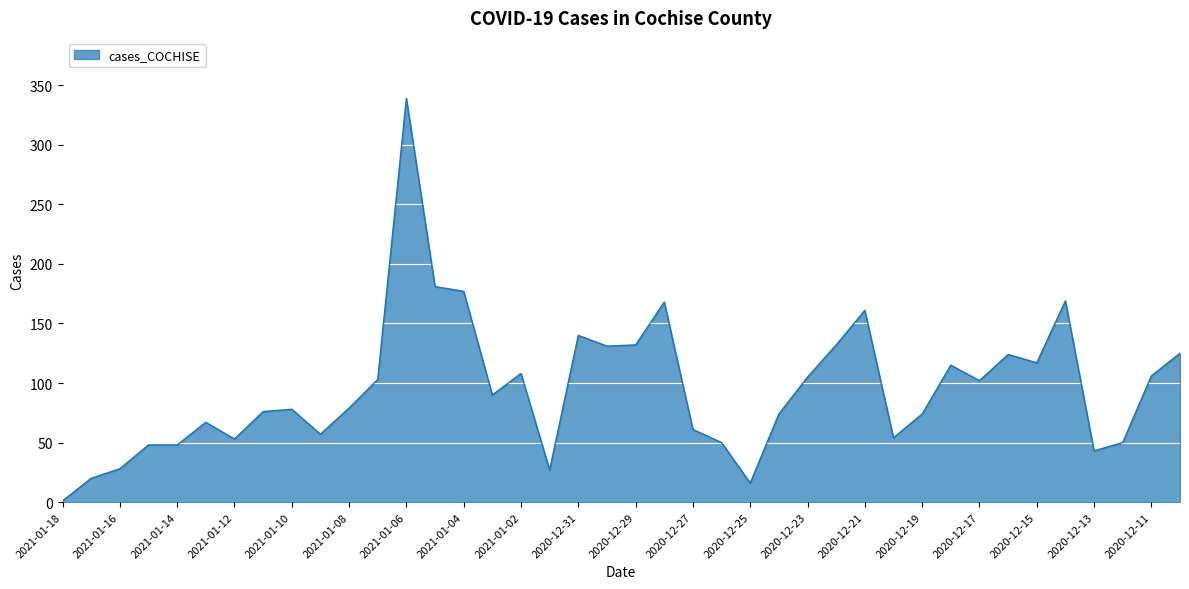

What is the greatest value displayed?

339